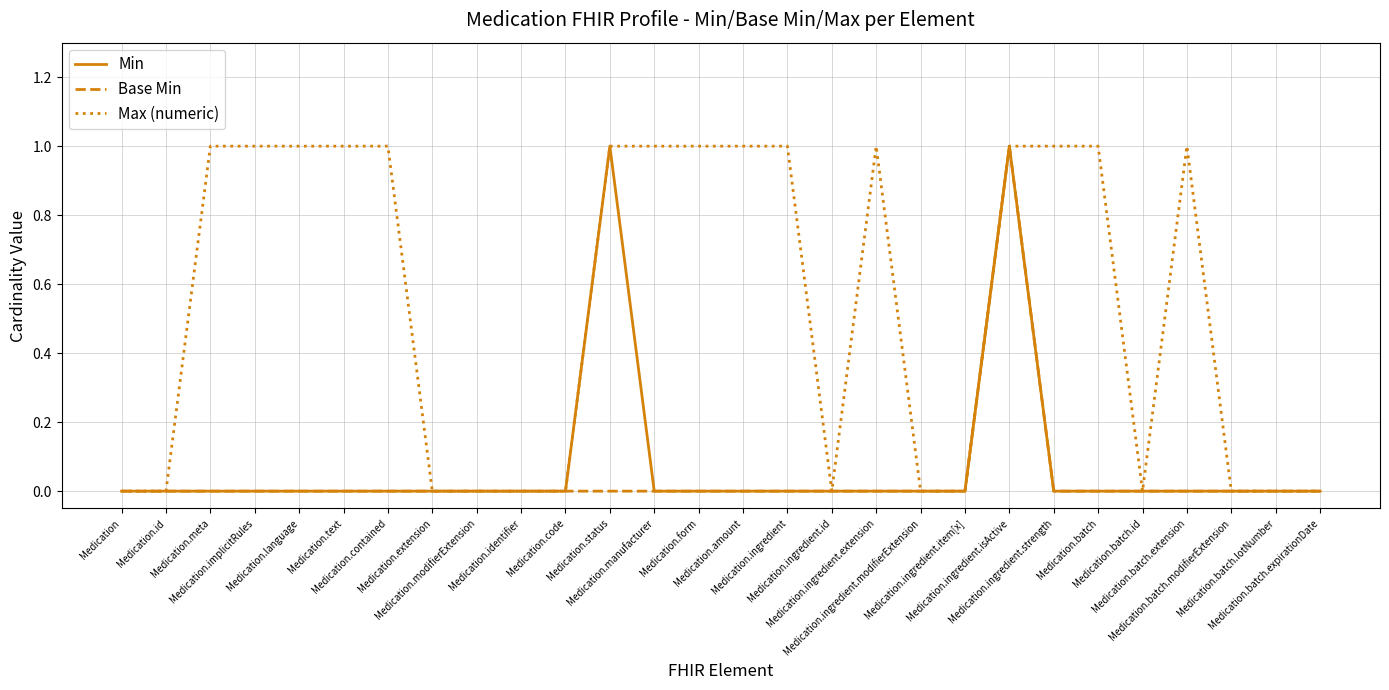

Reading left to right, transcribe all the data shown in this chart.

Min: Medication=0	Medication.id=0	Medication.meta=0	Medication.implicitRules=0	Medication.language=0	Medication.text=0	Medication.contained=0	Medication.extension=0	Medication.modifierExtension=0	Medication.identifier=0	Medication.code=0	Medication.status=1	Medication.manufacturer=0	Medication.form=0	Medication.amount=0	Medication.ingredient=0	Medication.ingredient.id=0	Medication.ingredient.extension=0	Medication.ingredient.modifierExtension=0	Medication.ingredient.item[x]=0	Medication.ingredient.isActive=1	Medication.ingredient.strength=0	Medication.batch=0	Medication.batch.id=0	Medication.batch.extension=0	Medication.batch.modifierExtension=0	Medication.batch.lotNumber=0	Medication.batch.expirationDate=0
Base Min: Medication=0	Medication.id=0	Medication.meta=0	Medication.implicitRules=0	Medication.language=0	Medication.text=0	Medication.contained=0	Medication.extension=0	Medication.modifierExtension=0	Medication.identifier=0	Medication.code=0	Medication.status=0	Medication.manufacturer=0	Medication.form=0	Medication.amount=0	Medication.ingredient=0	Medication.ingredient.id=0	Medication.ingredient.extension=0	Medication.ingredient.modifierExtension=0	Medication.ingredient.item[x]=0	Medication.ingredient.isActive=1	Medication.ingredient.strength=0	Medication.batch=0	Medication.batch.id=0	Medication.batch.extension=0	Medication.batch.modifierExtension=0	Medication.batch.lotNumber=0	Medication.batch.expirationDate=0
Max (numeric): Medication=0	Medication.id=0	Medication.meta=1	Medication.implicitRules=1	Medication.language=1	Medication.text=1	Medication.contained=1	Medication.extension=0	Medication.modifierExtension=0	Medication.identifier=0	Medication.code=0	Medication.status=1	Medication.manufacturer=1	Medication.form=1	Medication.amount=1	Medication.ingredient=1	Medication.ingredient.id=0	Medication.ingredient.extension=1	Medication.ingredient.modifierExtension=0	Medication.ingredient.item[x]=0	Medication.ingredient.isActive=1	Medication.ingredient.strength=1	Medication.batch=1	Medication.batch.id=0	Medication.batch.extension=1	Medication.batch.modifierExtension=0	Medication.batch.lotNumber=0	Medication.batch.expirationDate=0